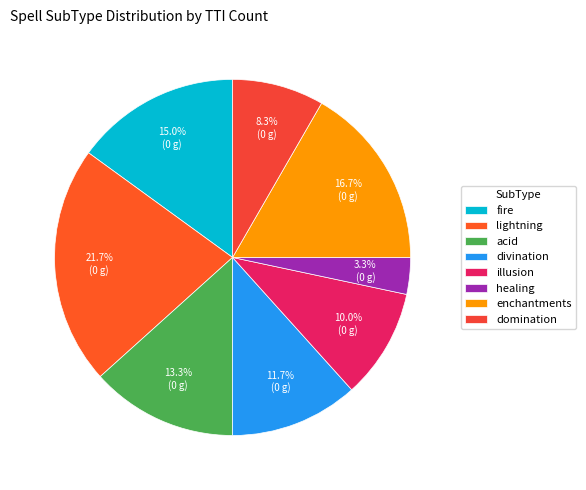

What is the change in value from lightning to divination?

-6